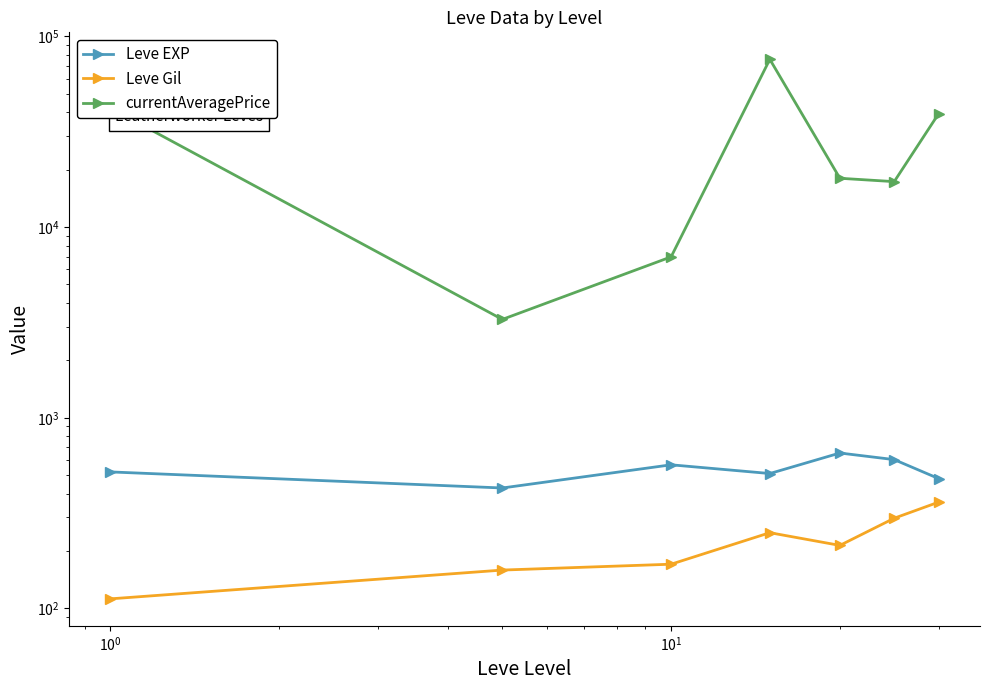

True or false: Leve Gil and currentAveragePrice intersect in this chart.

False